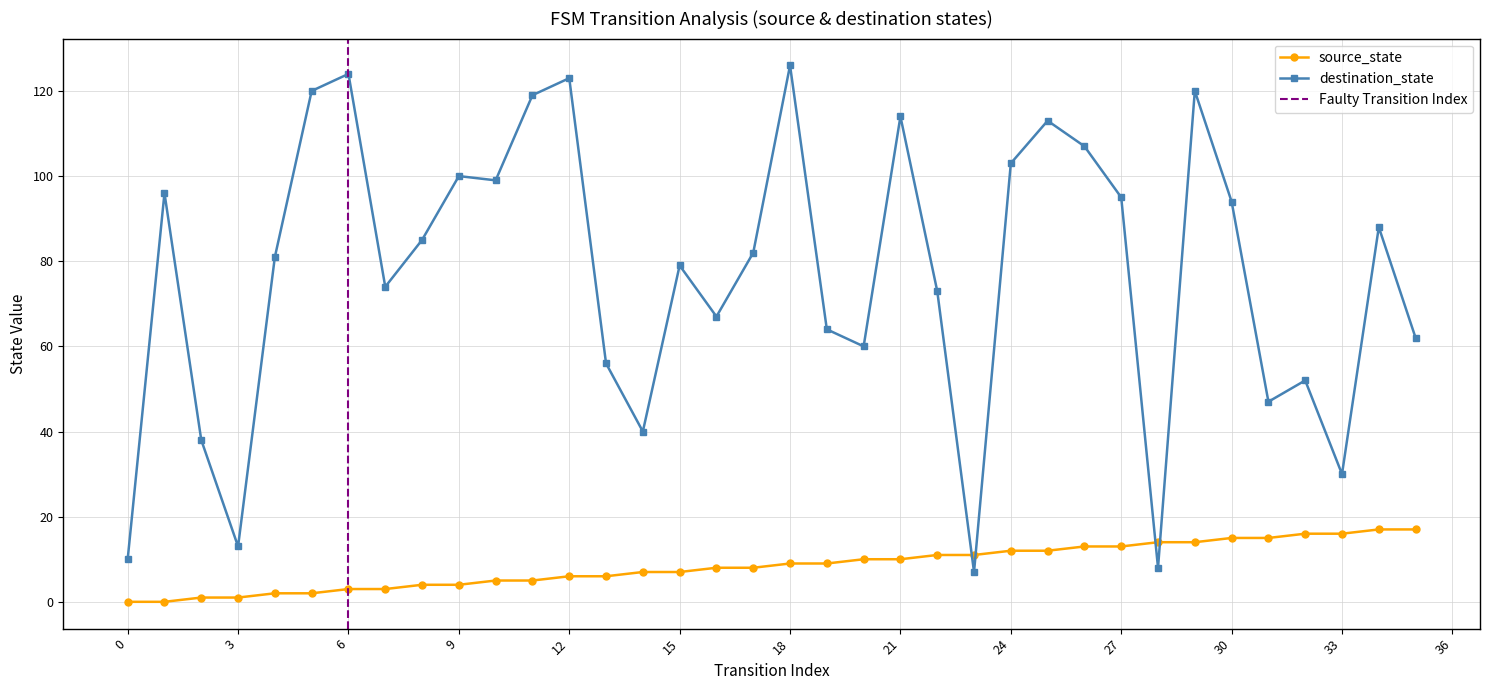

At how many categories does at least one series exceed 79?

19